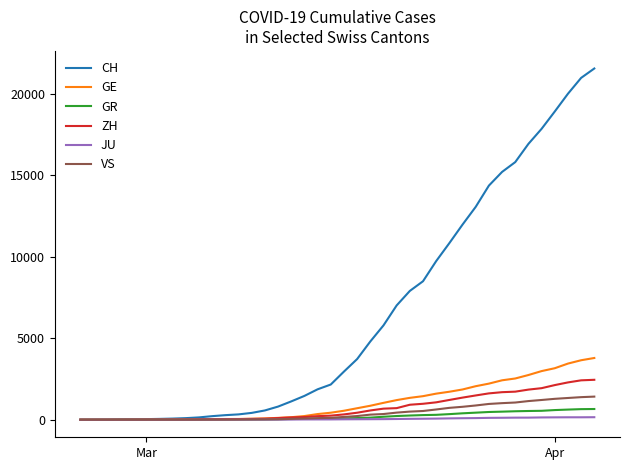

Which series has the largest total across all categories?

CH